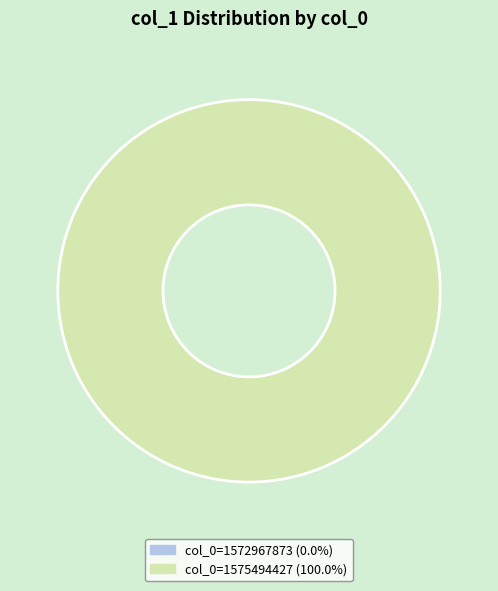

Does col_0=1572967873 represent more than half of the total?

No